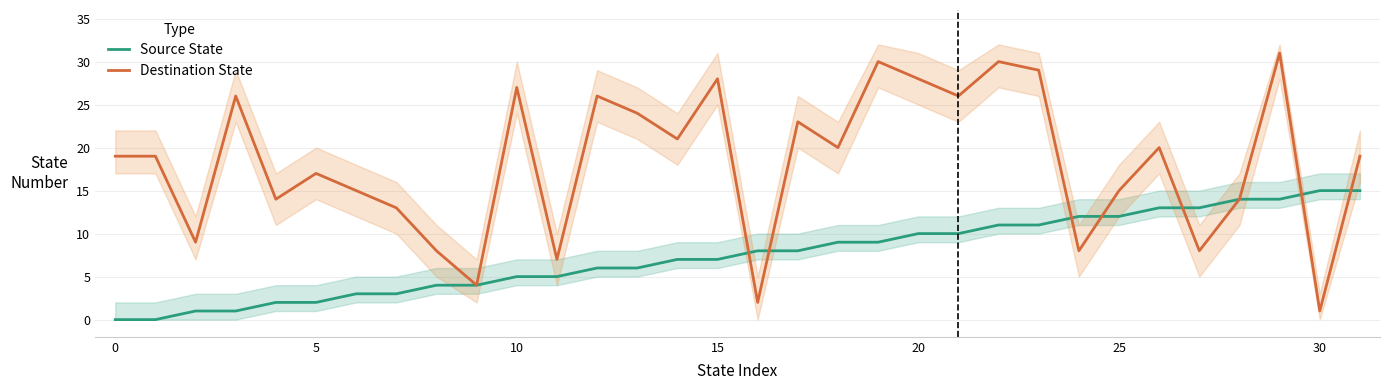

What is the average value of the Destination State series?

18